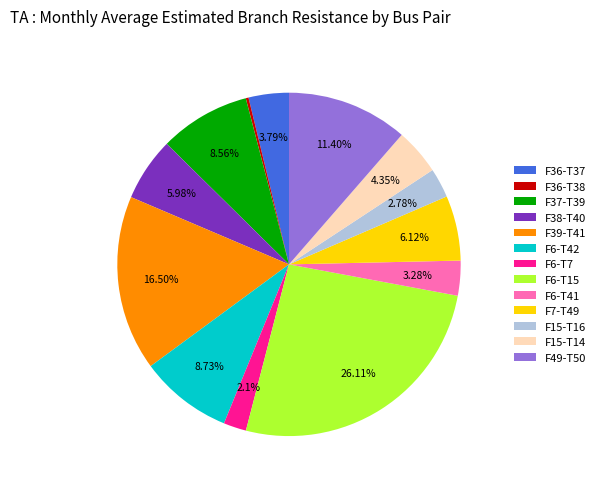

Between F38-T40 and F15-T14, which is larger?

F38-T40